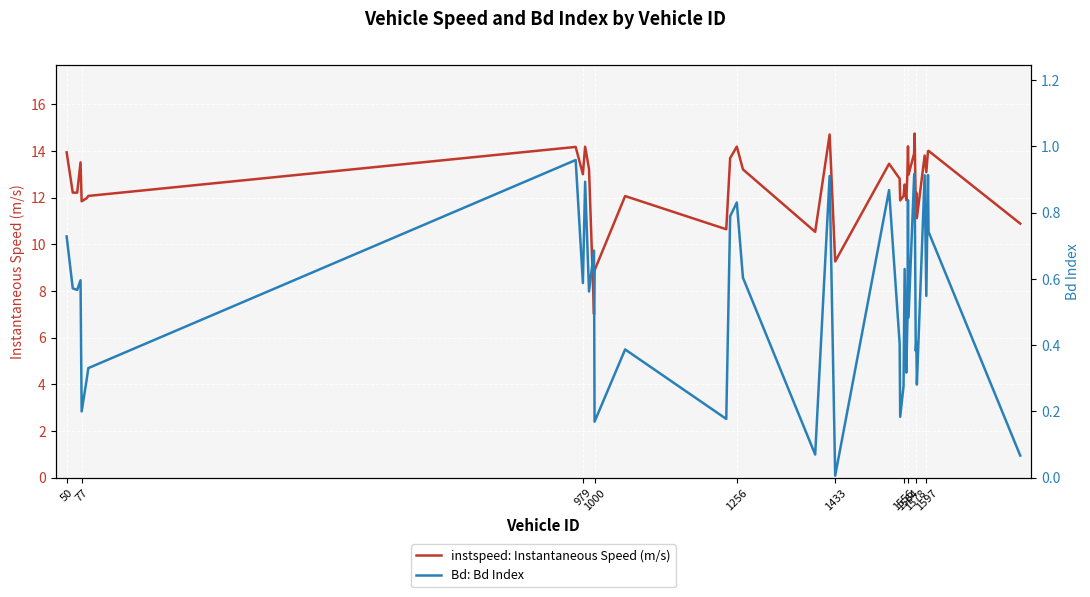

List the series in order of their peak value, lowest first.

Bd: Bd Index, instspeed: Instantaneous Speed (m/s)